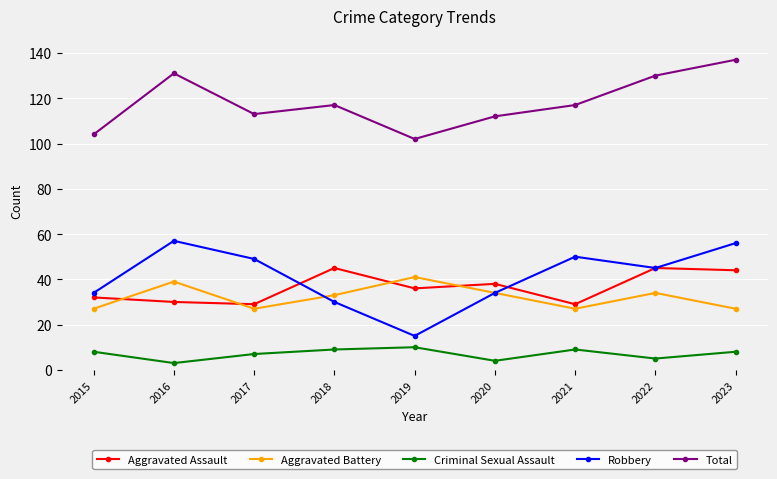

What is the sum of all Criminal Sexual Assault values?

63